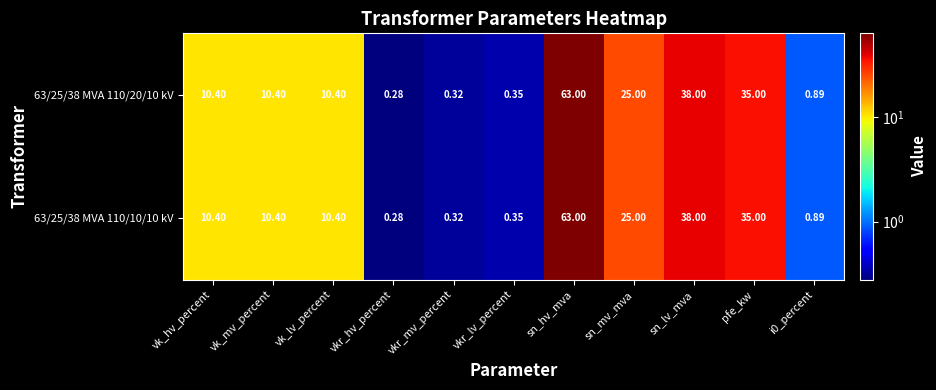

Is the value of 63/25/38 MVA 110/10/10 kV at i0_percent greater than the value of 63/25/38 MVA 110/20/10 kV at vk_mv_percent?

No